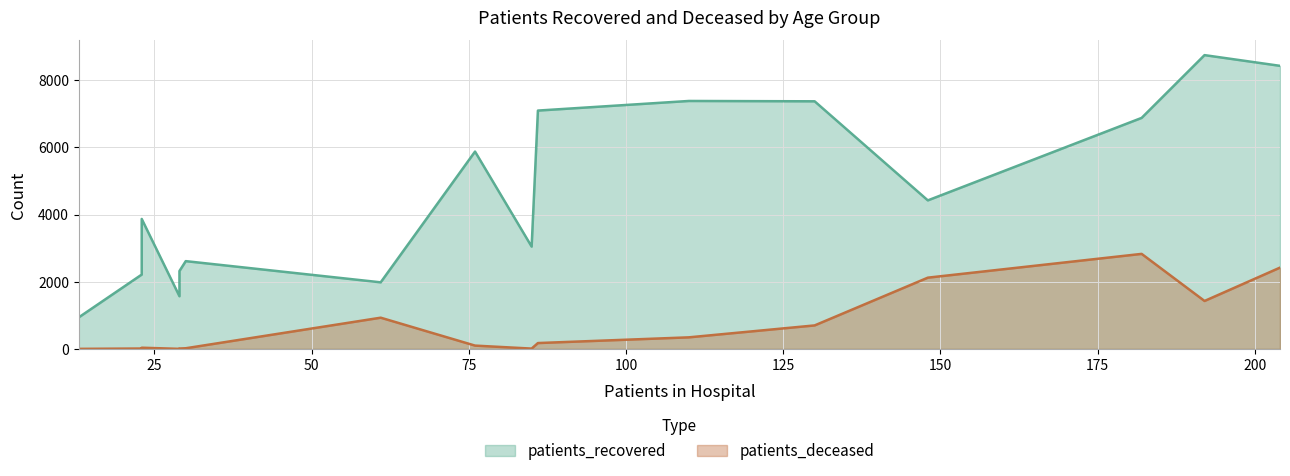

Rank the series by their average value, from lowest to highest.

patients_deceased, patients_recovered